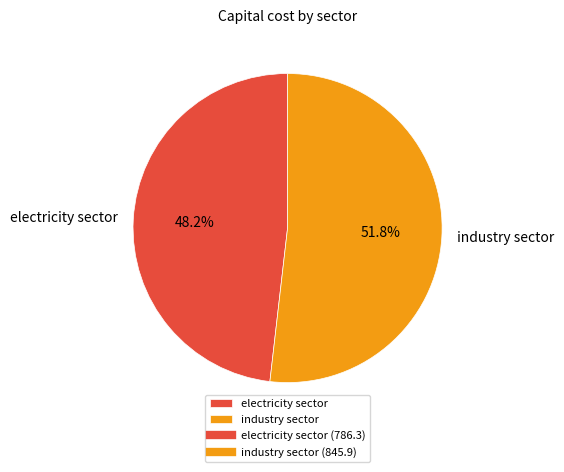

How many slices are in this pie chart?

2